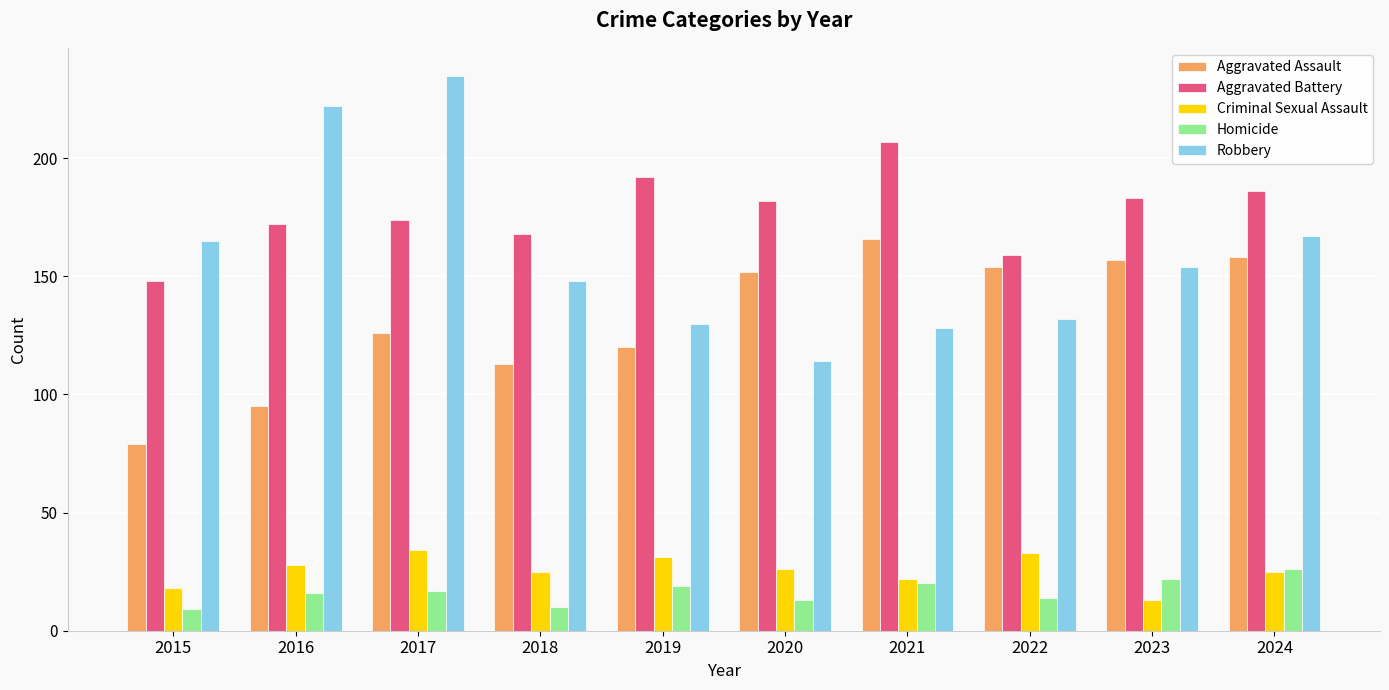

How many series are shown in this chart?

5